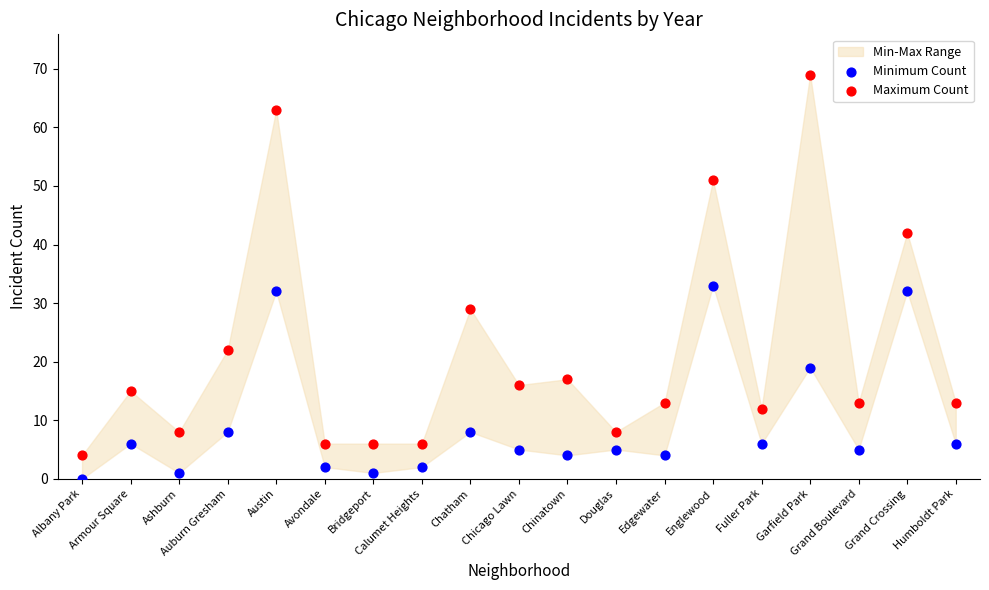

Which series reaches the minimum Y coordinate?

Minimum Count